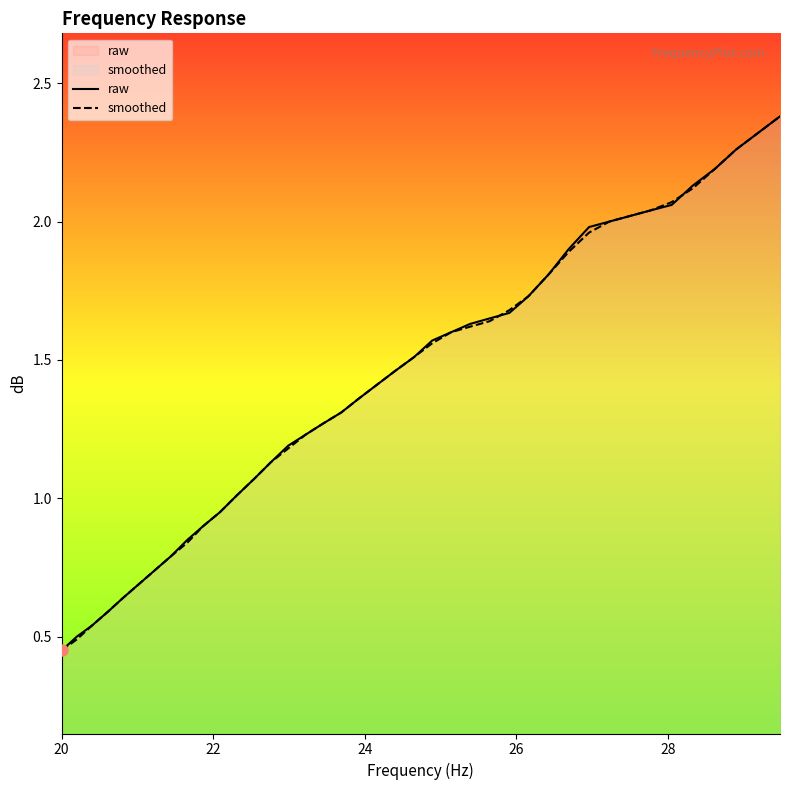

What is the maximum value shown in the chart?

2.4